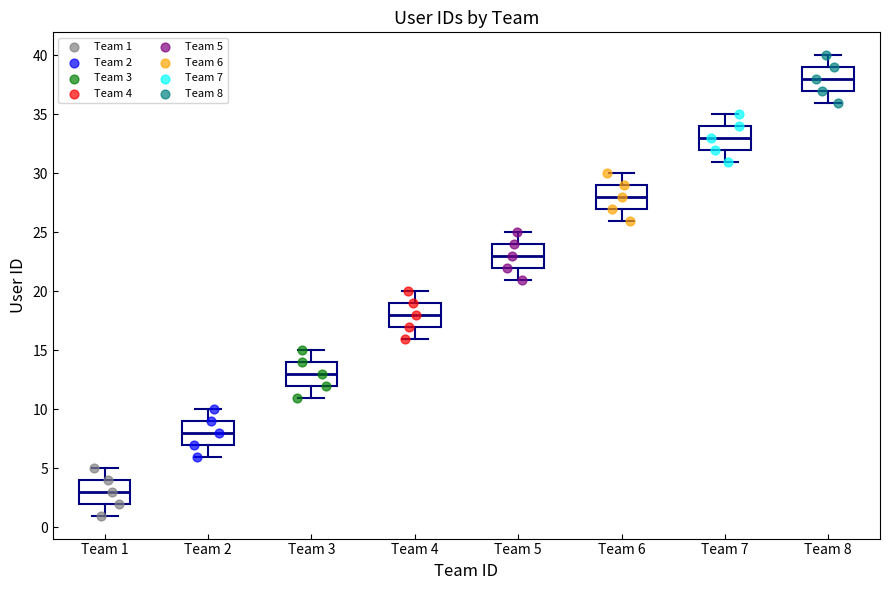

Reading left to right, transcribe this box plot: for each box, give where its median line is, the range the box spans, and where its two whiskers end, as read against the y-axis. The values are not printed on the chart, so give them approximately, as read against the axis.

Team 1: median 3, box 2 to 4, whiskers 1 to 5
Team 2: median 8, box 7 to 9, whiskers 6 to 10
Team 3: median 13, box 12 to 14, whiskers 11 to 15
Team 4: median 18, box 17 to 19, whiskers 16 to 20
Team 5: median 23, box 22 to 24, whiskers 21 to 25
Team 6: median 28, box 27 to 29, whiskers 26 to 30
Team 7: median 33, box 32 to 34, whiskers 31 to 35
Team 8: median 38, box 37 to 39, whiskers 36 to 40